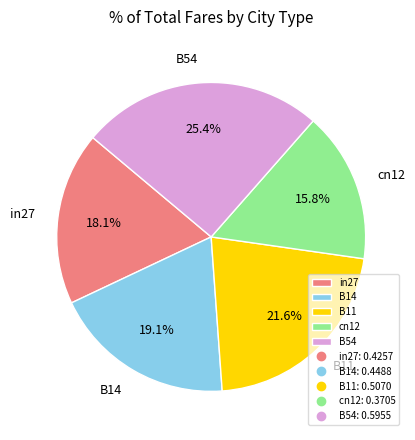

What percentage is NOT represented by cn12?

84.2%